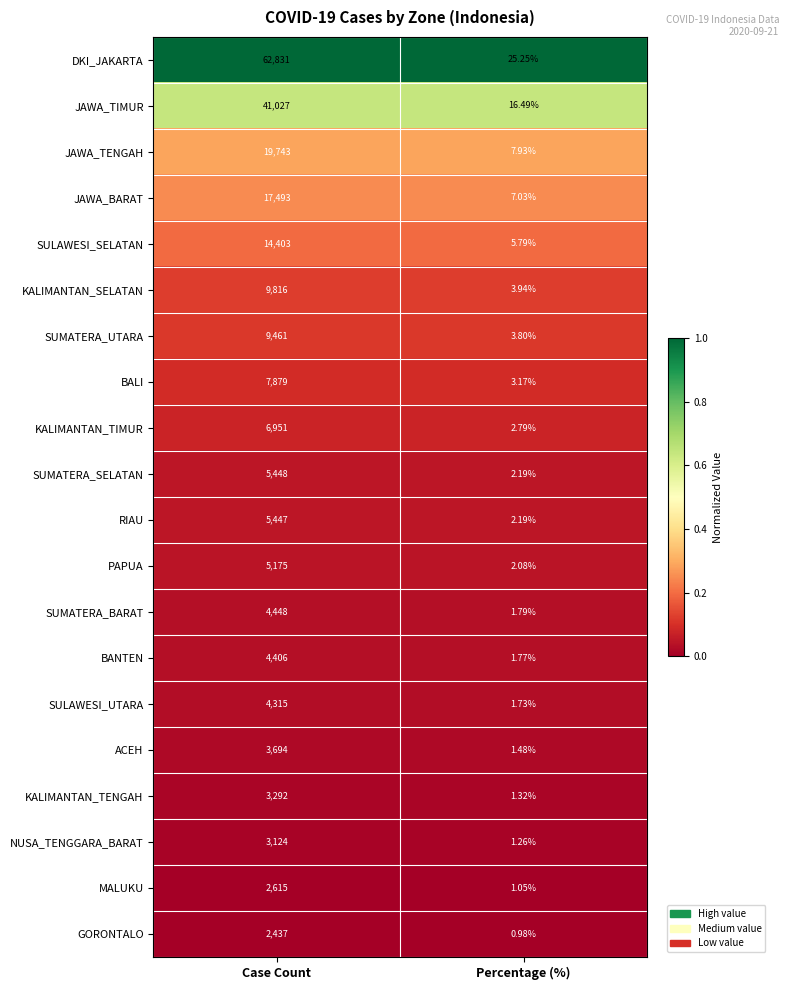

Rank the series at Case Count from highest to lowest value.

DKI_JAKARTA, JAWA_TIMUR, JAWA_TENGAH, JAWA_BARAT, SULAWESI_SELATAN, KALIMANTAN_SELATAN, SUMATERA_UTARA, BALI, KALIMANTAN_TIMUR, SUMATERA_SELATAN, RIAU, PAPUA, SUMATERA_BARAT, BANTEN, SULAWESI_UTARA, ACEH, KALIMANTAN_TENGAH, NUSA_TENGGARA_BARAT, MALUKU, GORONTALO